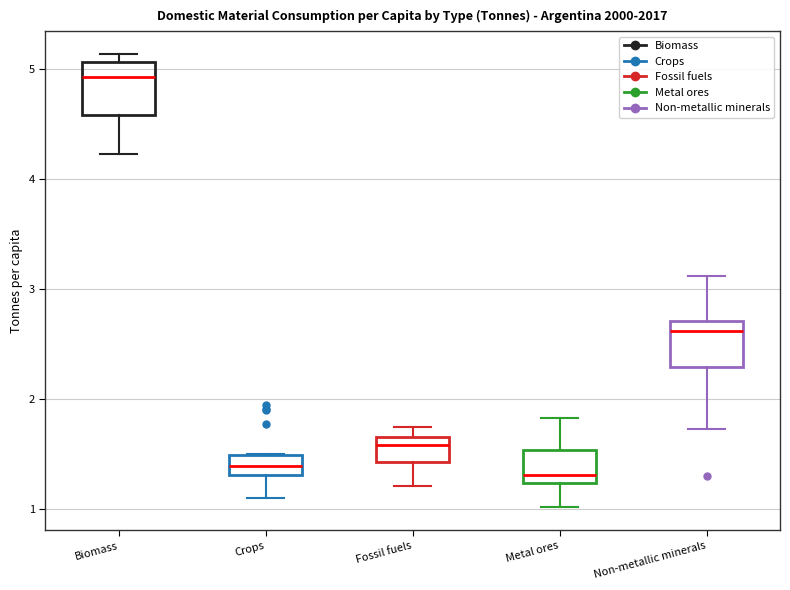

Reading left to right, read every box against the y-axis: the position of its median line, the range the box covers, and the ends of its whiskers. The values are not printed on the chart, so give them approximately, as read against the axis.

Biomass: median 4.9, box 4.6 to 5.1, whiskers 4.2 to 5.1 (just above the box's upper edge)
Crops: median 1.4, box 1.3 to 1.5, whiskers 1.1 to 1.5
Fossil fuels: median 1.6, box 1.4 to 1.7, whiskers 1.2 to 1.7 (just above the box's upper edge)
Metal ores: median 1.3, box 1.2 to 1.5, whiskers 1.0 to 1.8
Non-metallic minerals: median 2.6, box 2.3 to 2.7, whiskers 1.7 to 3.1